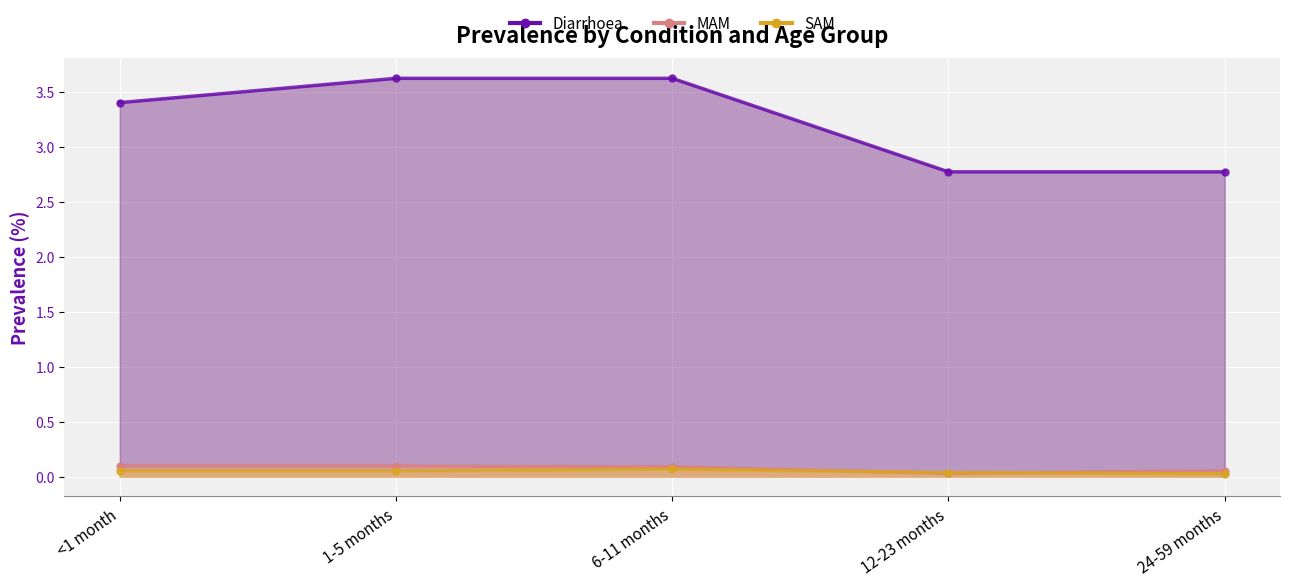

List the labels in order of SAM value, largest first.

6-11 months, <1 month, 1-5 months, 12-23 months, 24-59 months